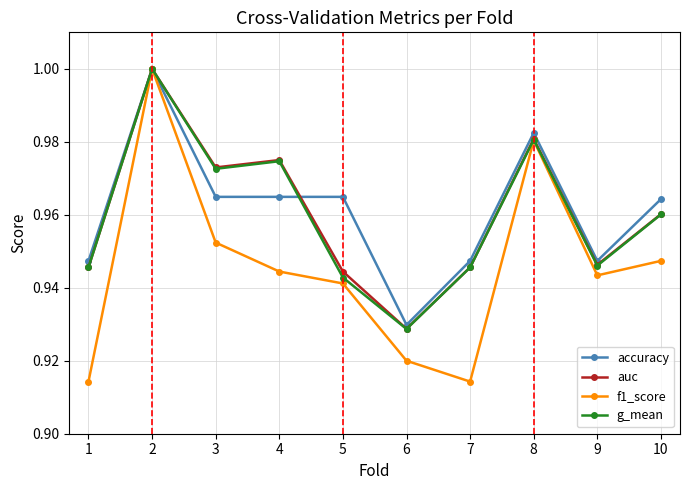

Is it true that auc equals 1.4 at 4?

False